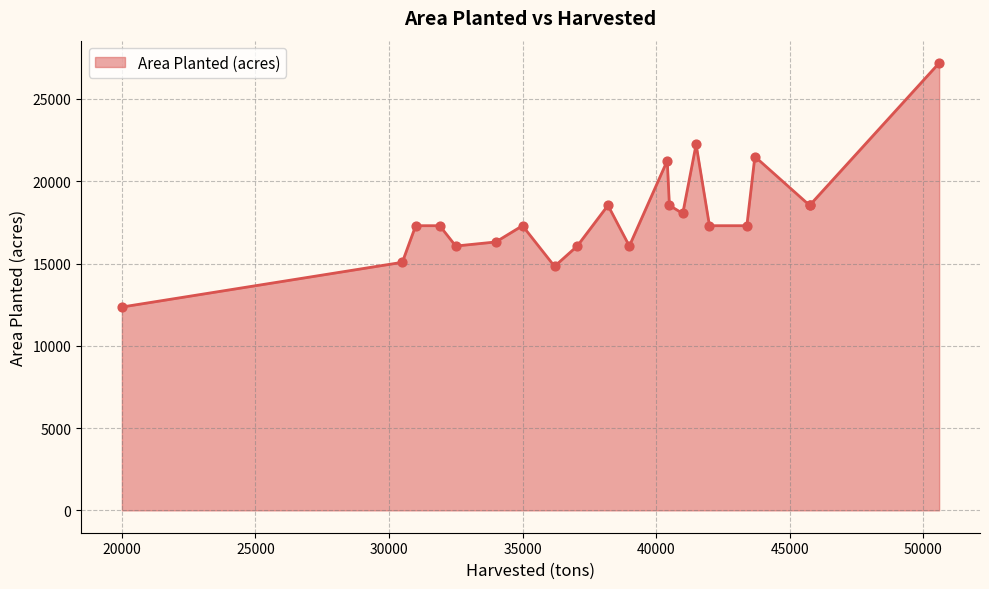

Which has a higher value, 40500 or 36200?

40500